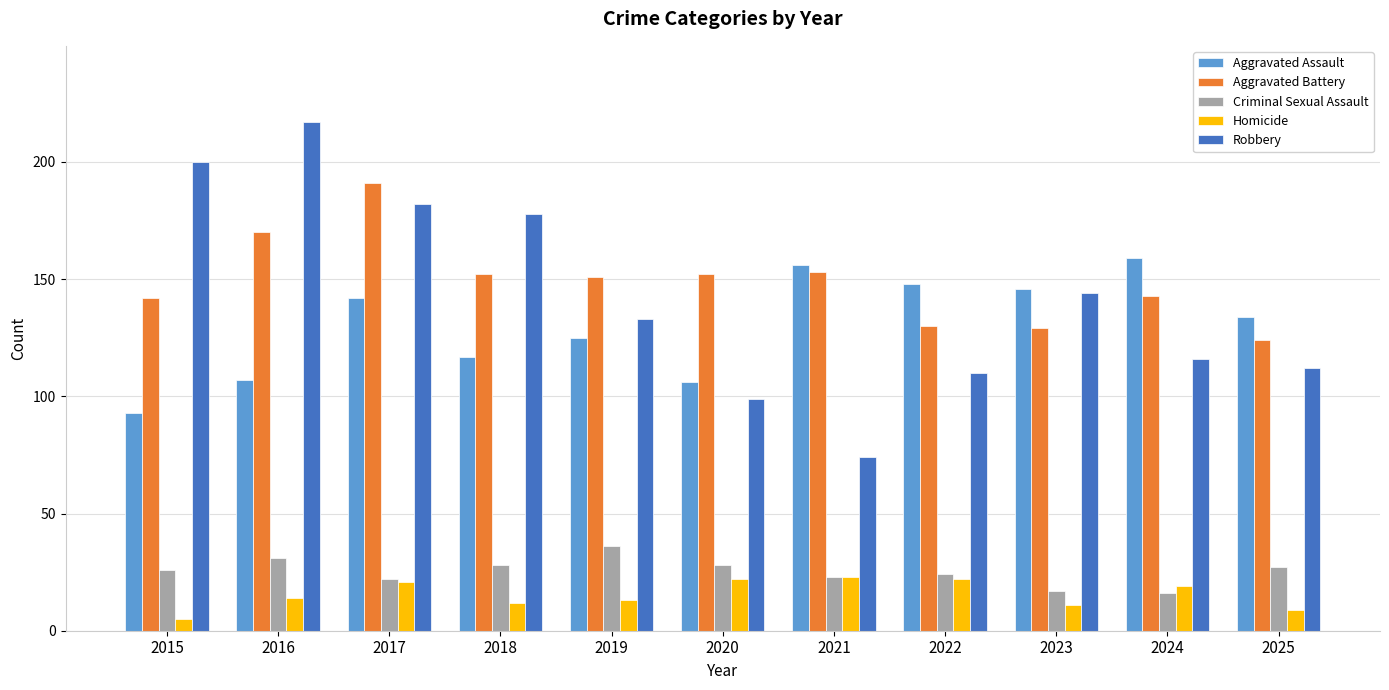

What is the lowest value of the Criminal Sexual Assault series?

16